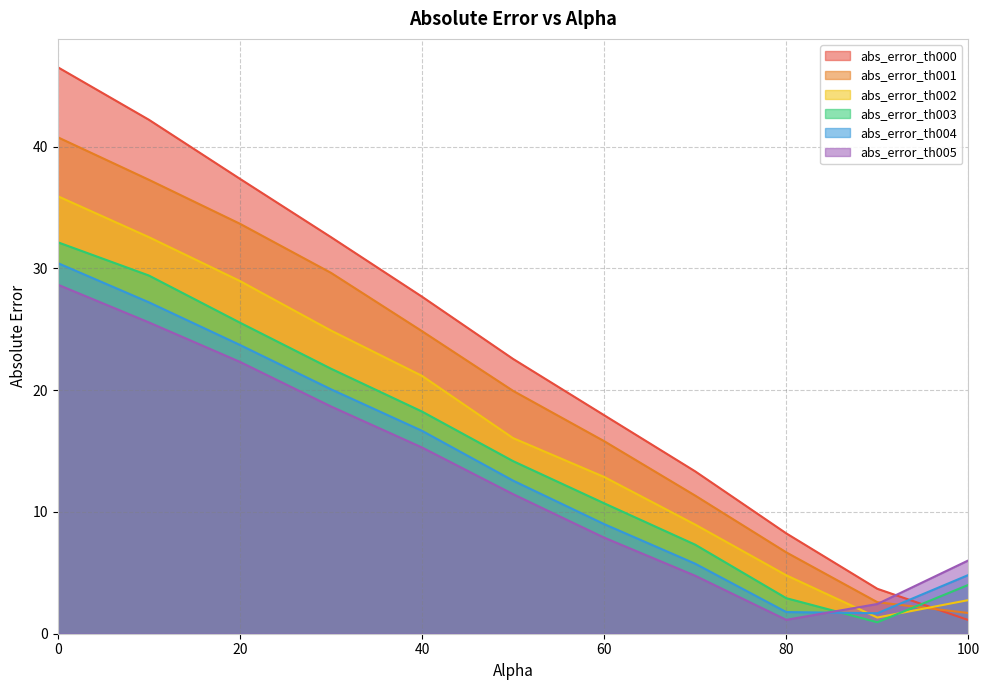

Where is abs_error_th001 nearest to the value 21?

50.0